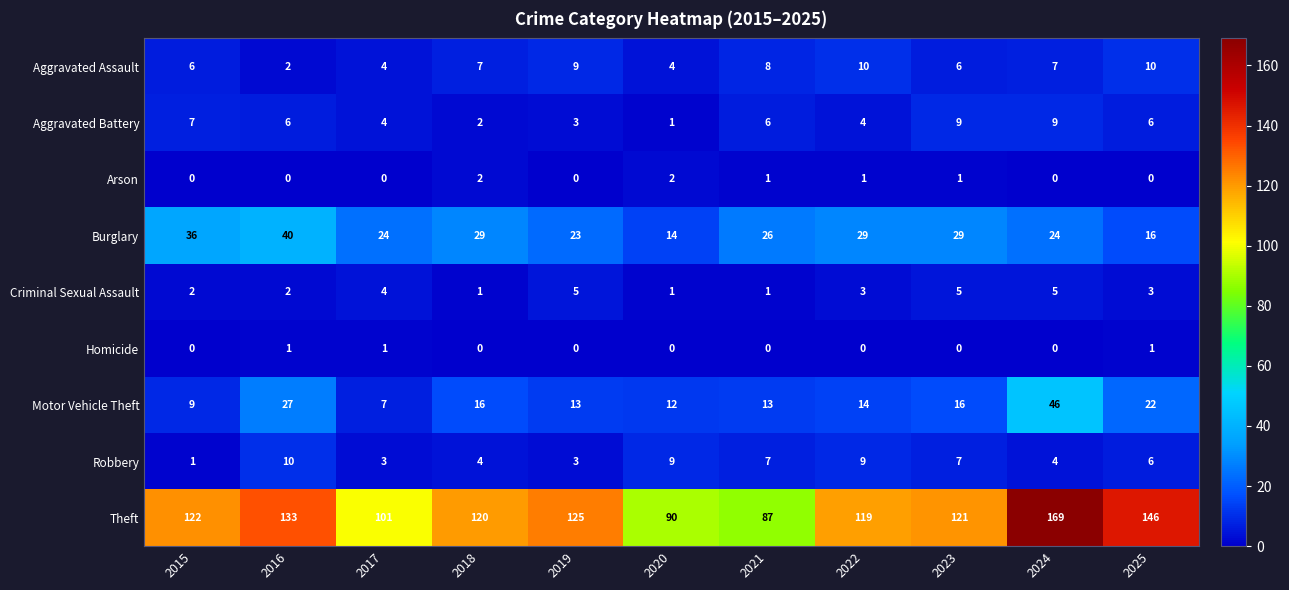

What is the difference between the second highest and second lowest values in the Burglary series?

20